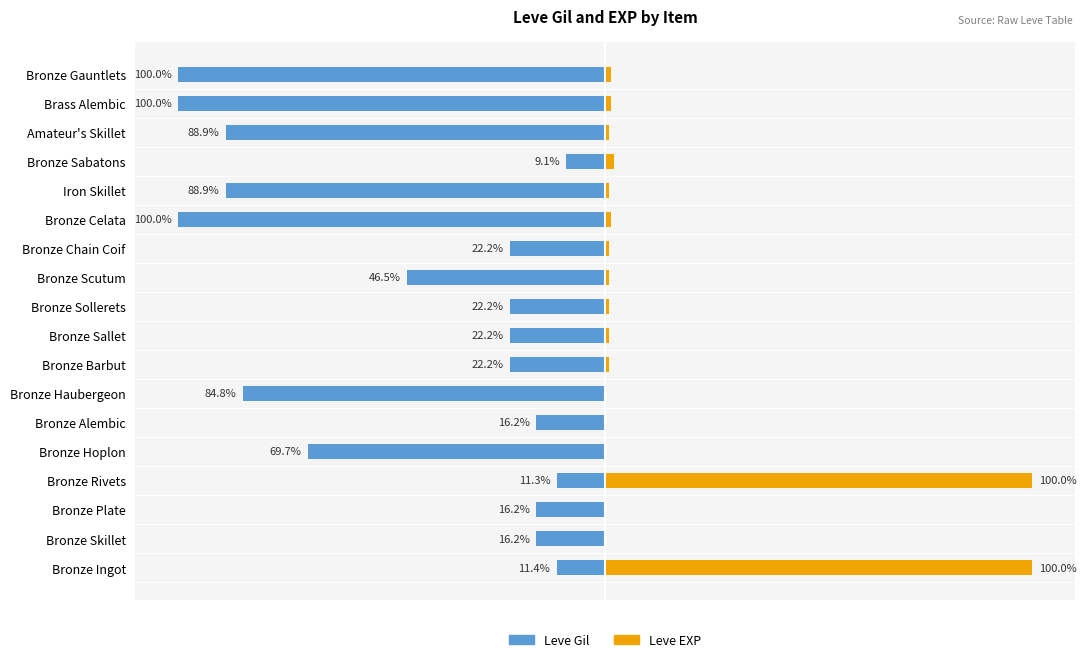

How many values in the Leve Gil series are below -22?

12